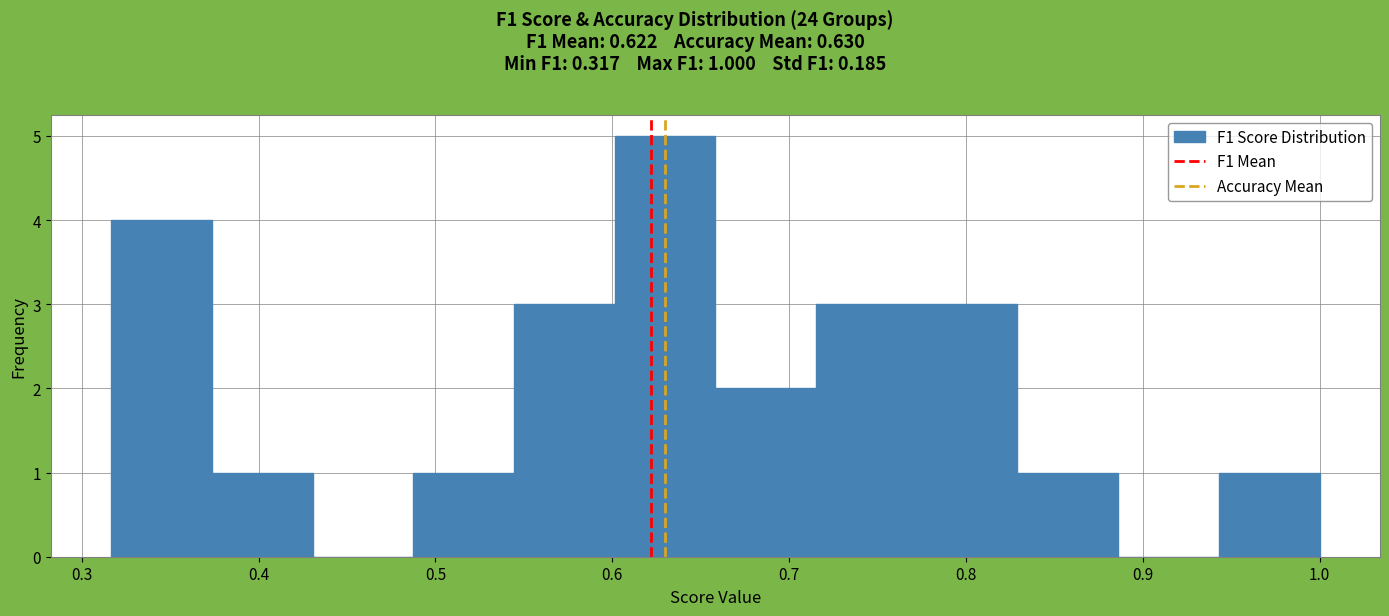

Which range on the x-axis has the tallest bar?

0.60 to 0.66